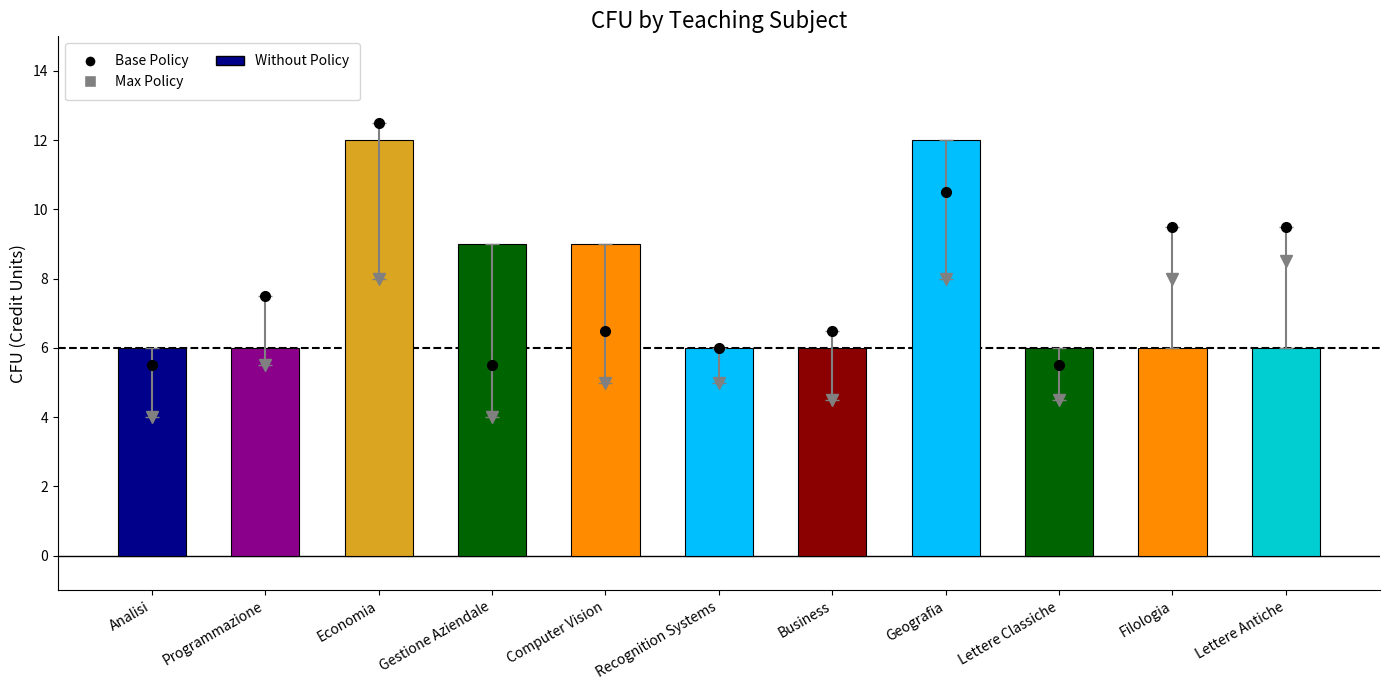

What is the difference between the second highest and minimum values?

6